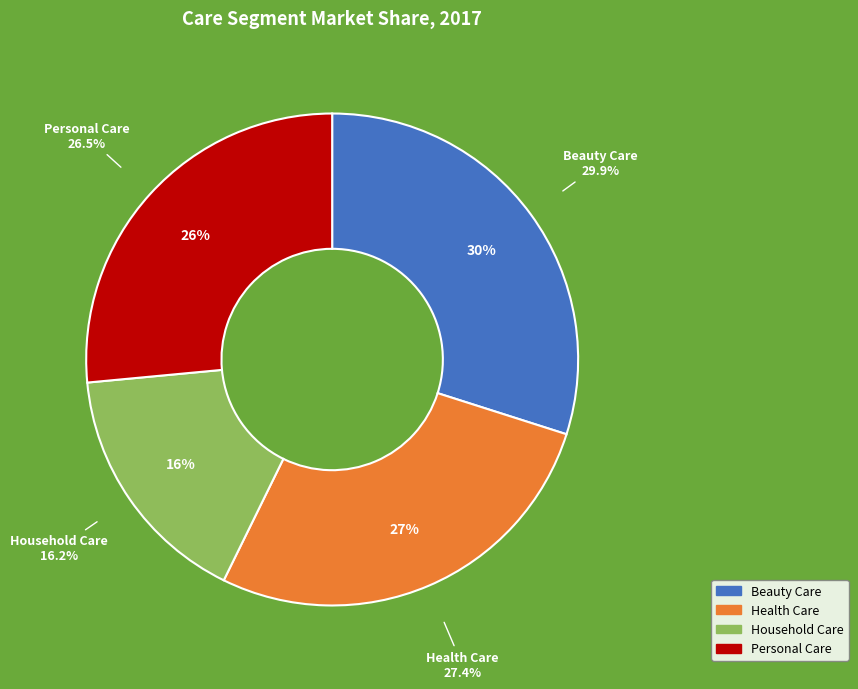

What percentage do Household Care and Personal Care together represent?

42.7%